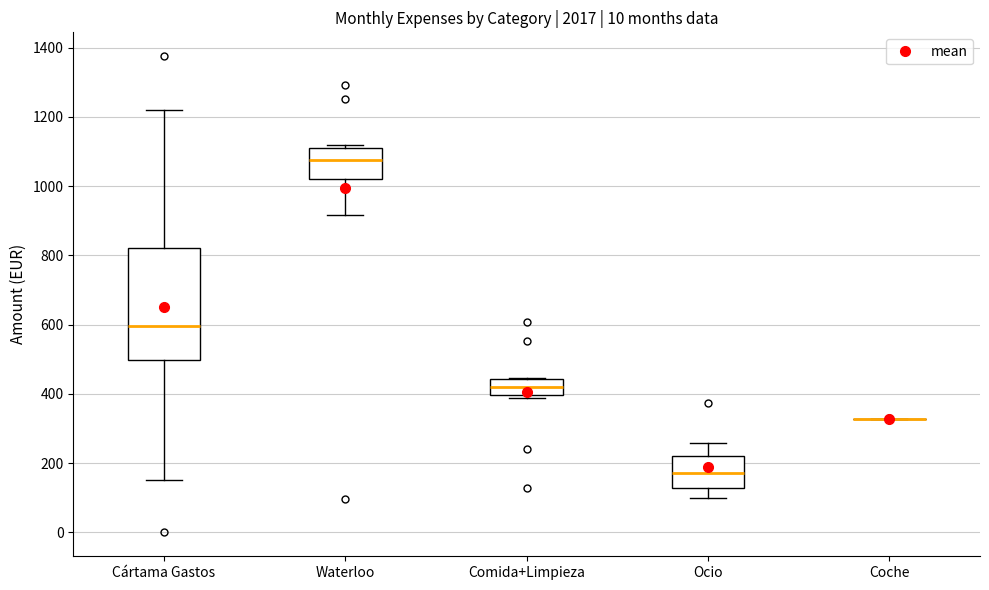

Reading left to right, read every box against the y-axis: the position of its median line, the range the box covers, and the ends of its whiskers. The values are not printed on the chart, so give them approximately, as read against the axis.

Cártama Gastos: median 600, box 500 to 820, whiskers 160 to 1220
Waterloo: median 1080, box 1020 to 1120, whiskers 920 to 1120 (just above the box's upper edge)
Comida+Limpieza: median 420, box 400 to 440, whiskers 380 to 440
Ocio: median 180, box 120 to 220, whiskers 100 to 260
Coche: box collapsed to a line at 320, whiskers 320 to 320